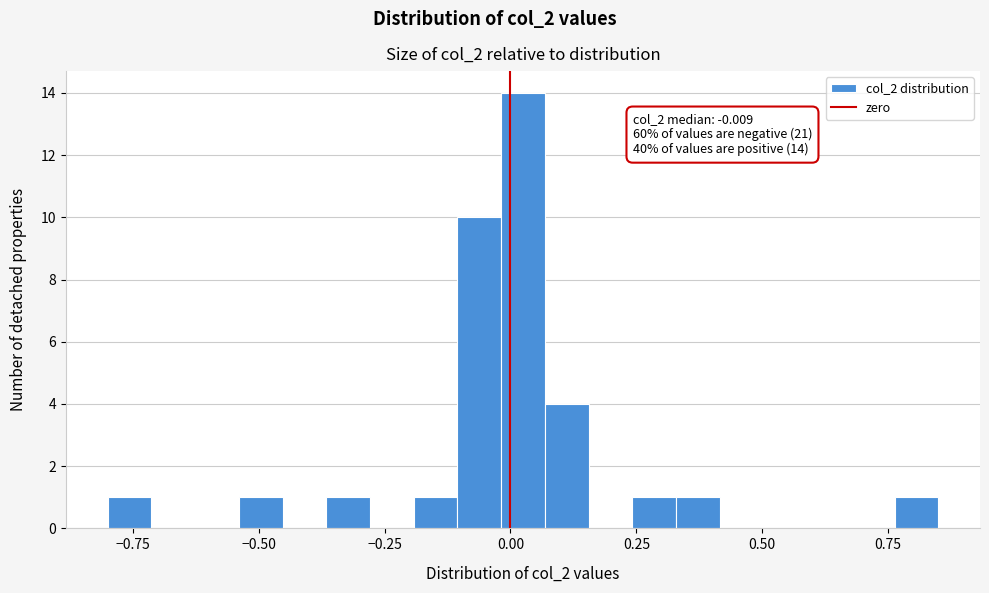

Around what value on the x-axis is the tallest bar? Give the approximate position of its centre, as read against the axis.

0.05